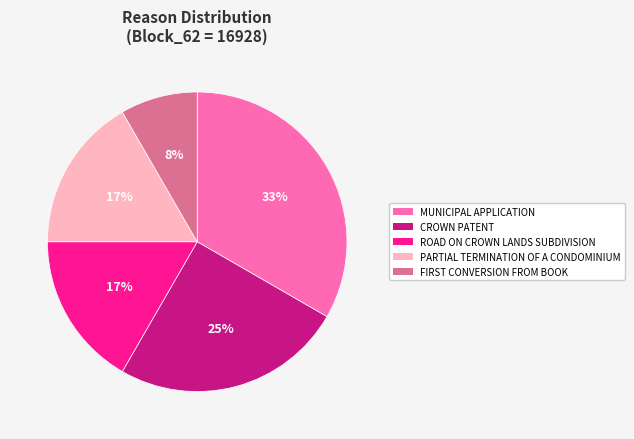

To the nearest percent, what is the difference between the largest and smallest slice percentages?

25%